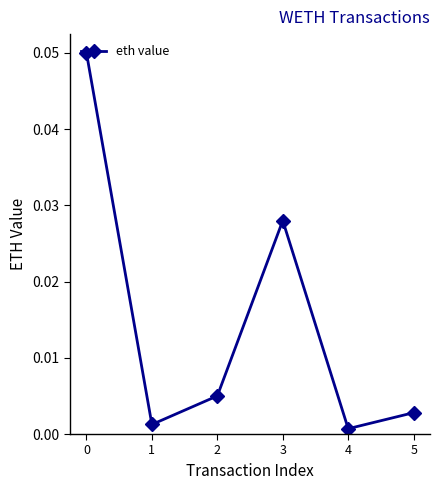

True or false: the data has more than 2 interior local peaks.

False